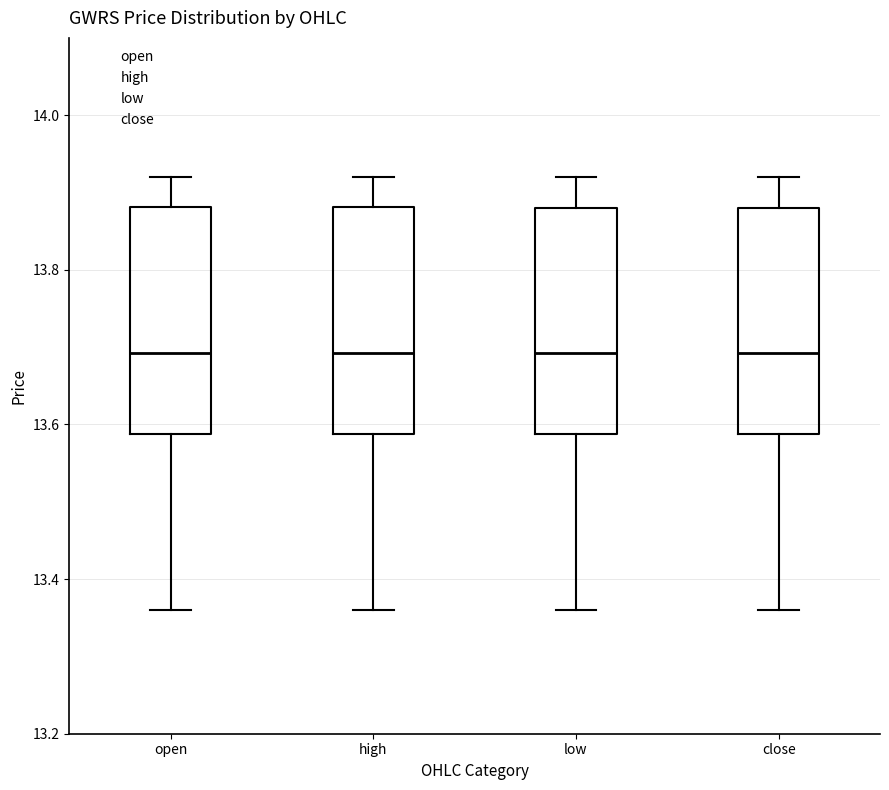

Reading left to right, read every box against the y-axis: the position of its median line, the range the box covers, and the ends of its whiskers. The values are not printed on the chart, so give them approximately, as read against the axis.

open: median 13.70, box 13.58 to 13.88, whiskers 13.36 to 13.92
high: median 13.70, box 13.58 to 13.88, whiskers 13.36 to 13.92
low: median 13.70, box 13.58 to 13.88, whiskers 13.36 to 13.92
close: median 13.70, box 13.58 to 13.88, whiskers 13.36 to 13.92